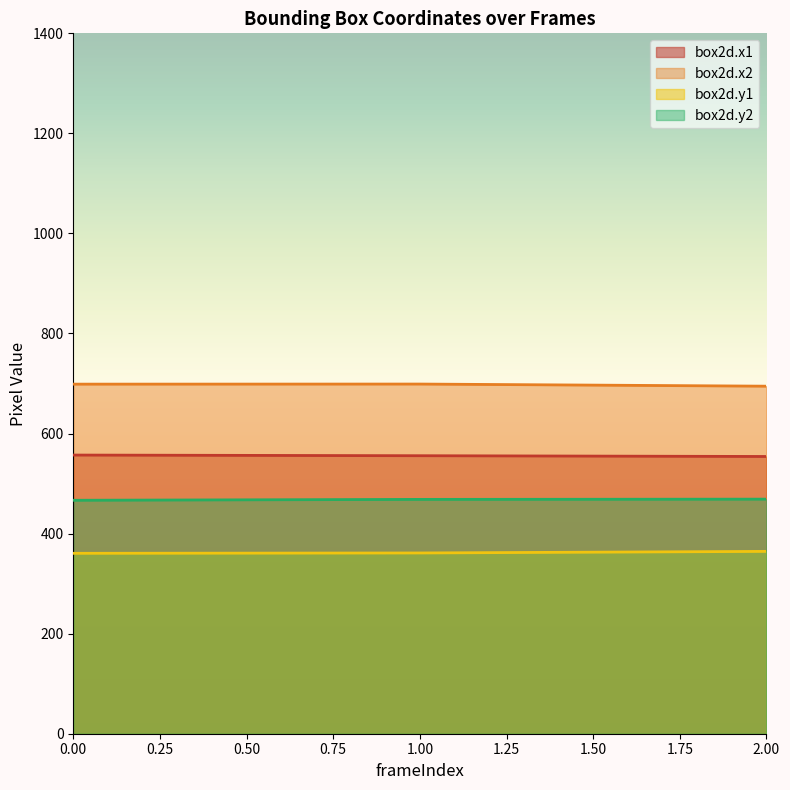

At 1.00, list the series in order from largest to smallest.

box2d.x2, box2d.x1, box2d.y2, box2d.y1